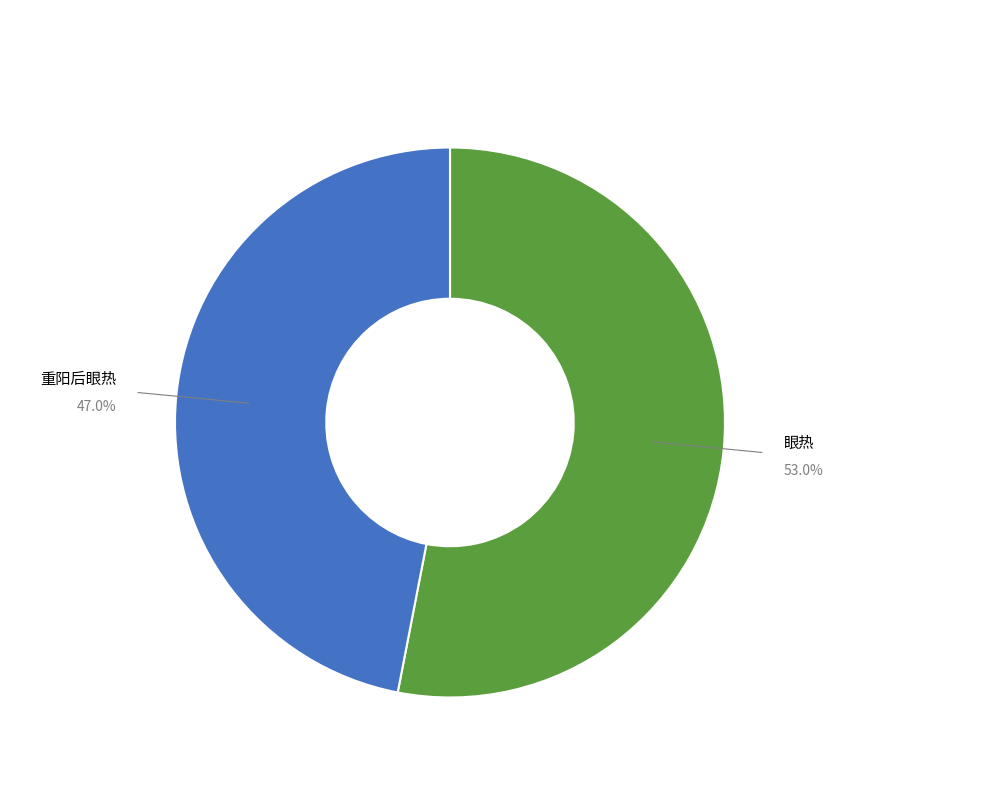

Is there any slice that represents more than half of the pie?

Yes